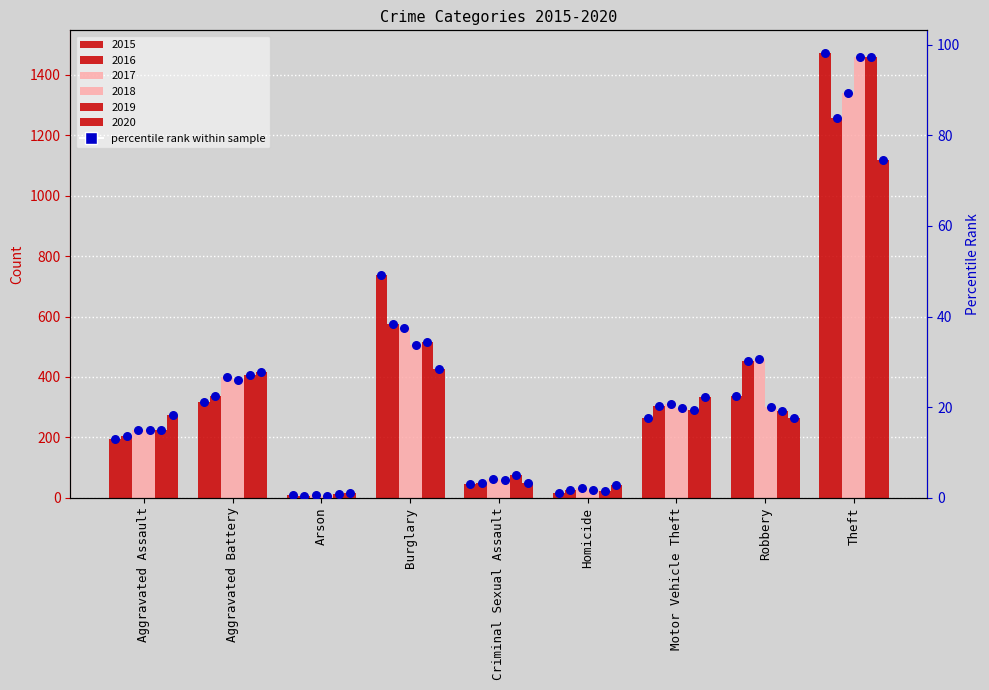

What is the change in value from Arson to Homicide?

+0.4